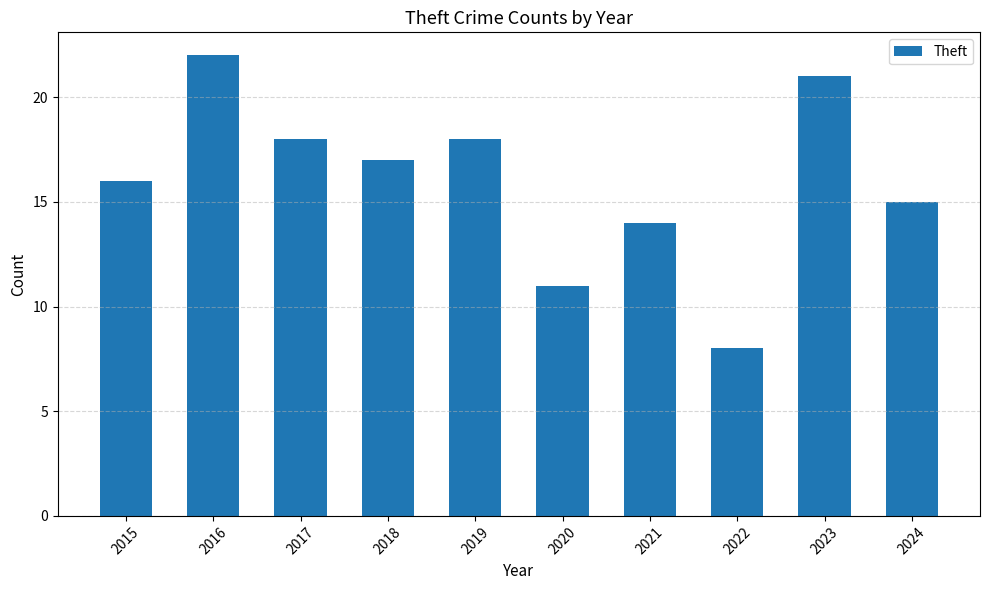

Which category has the lowest value across all series?

2022